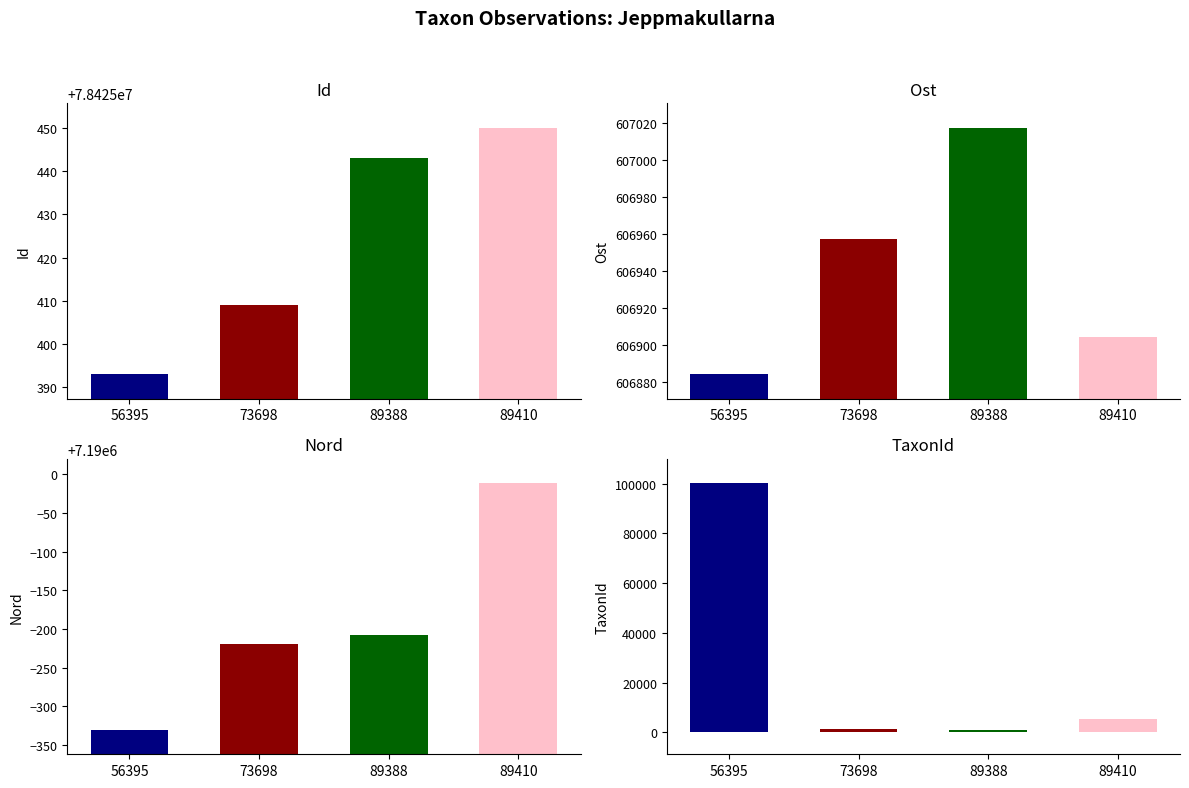

The value of TaxonId at 89410 is 5432.0. True or false?

True